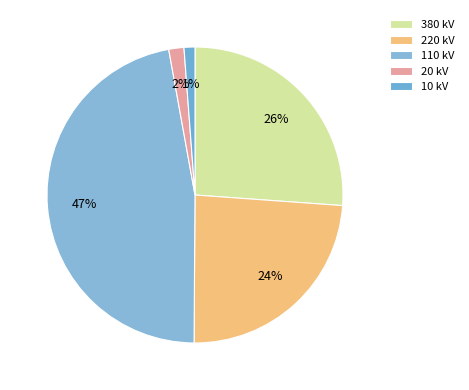

To the nearest percent, what portion does 10 kV represent?

1%